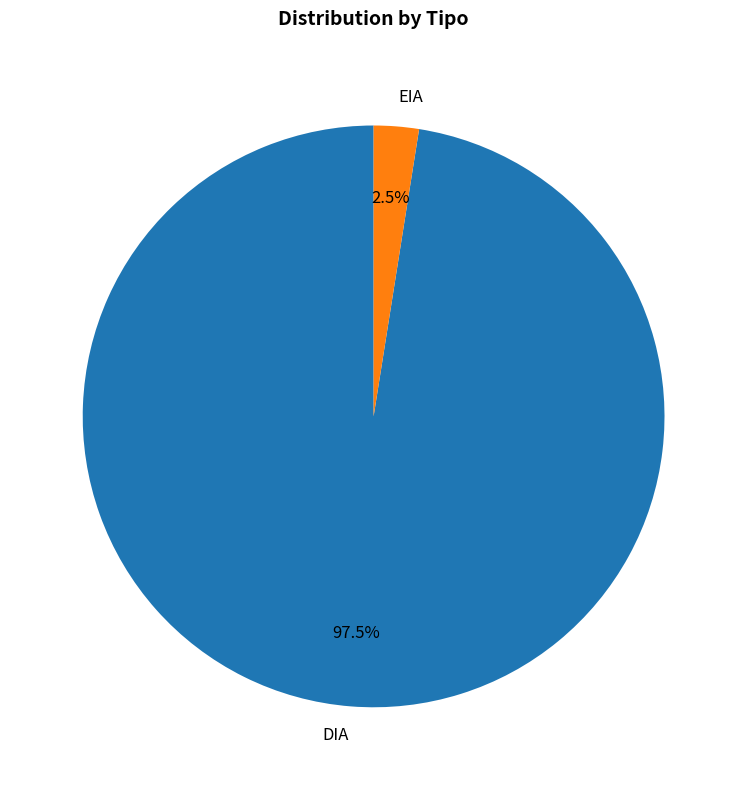

What is the total percentage of DIA and EIA?

100.0%